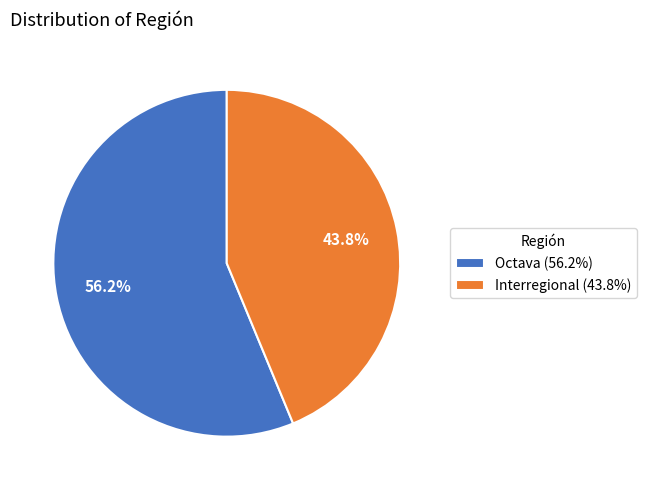

Which slice is the smallest?

Interregional